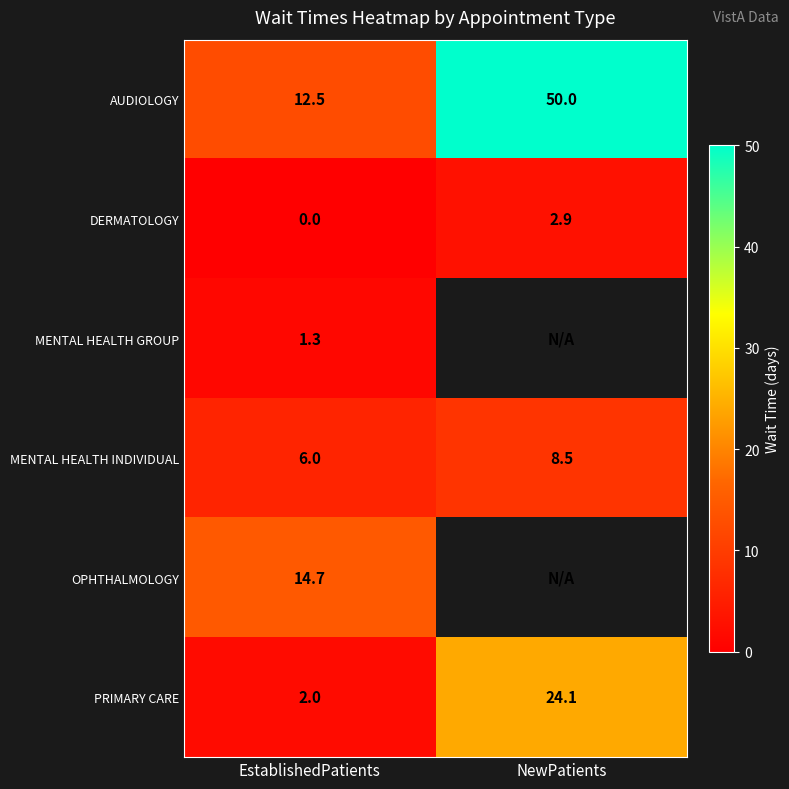

The value of PRIMARY CARE at NewPatients is 42.8. True or false?

False